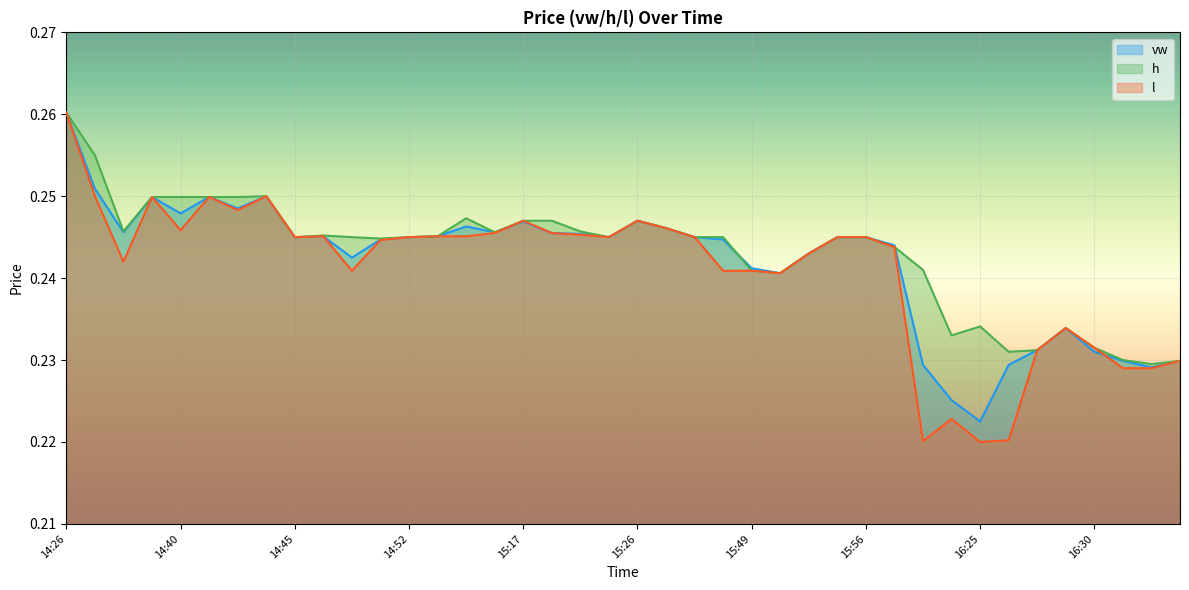

Which series has the largest range (max minus min)?

l